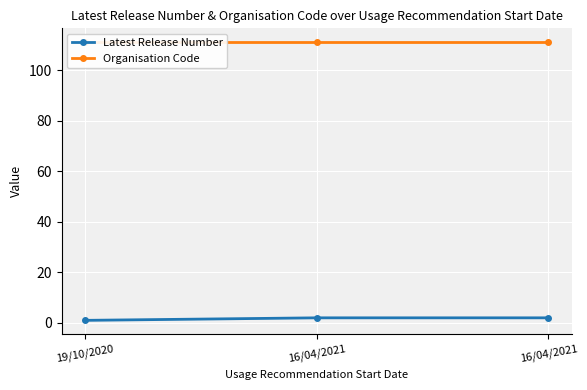

Reading right to left, transcribe all the data shown in this chart.

Latest Release Number: 16/04/2021=2	16/04/2021=2	19/10/2020=1
Organisation Code: 16/04/2021=111	16/04/2021=111	19/10/2020=111